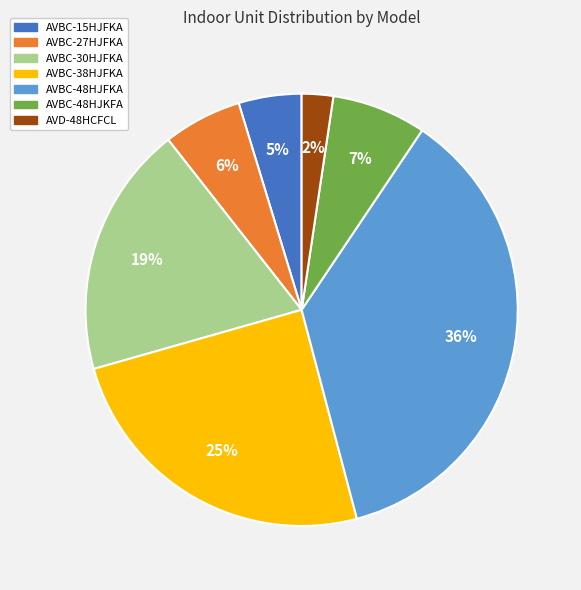

What is the ratio of the value at AVBC-38HJFKA to the value at AVBC-30HJFKA?

1.3